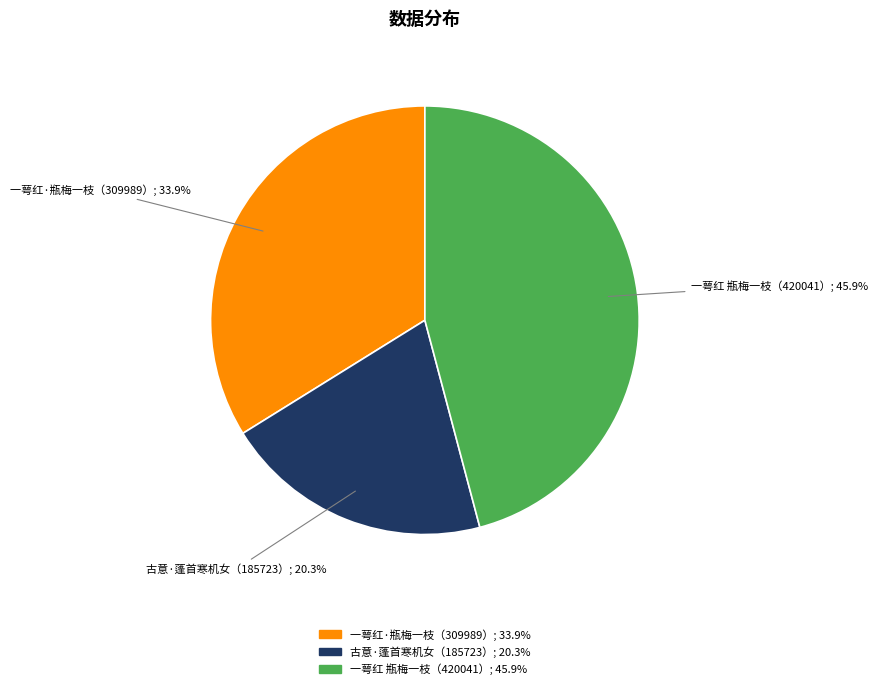

Is there any slice that represents more than half of the pie?

No